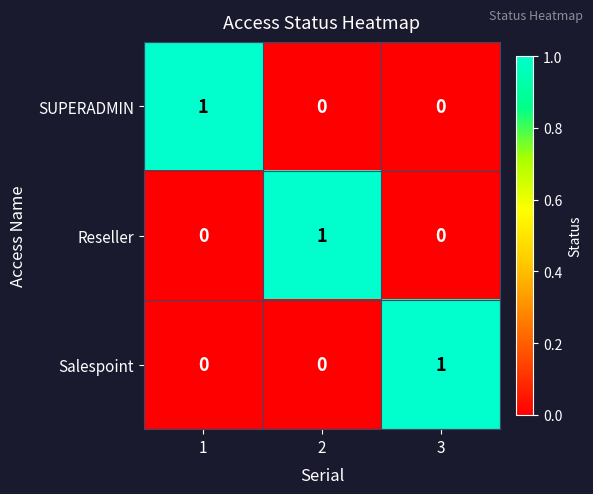

The value of SUPERADMIN at 3 is 0. True or false?

True